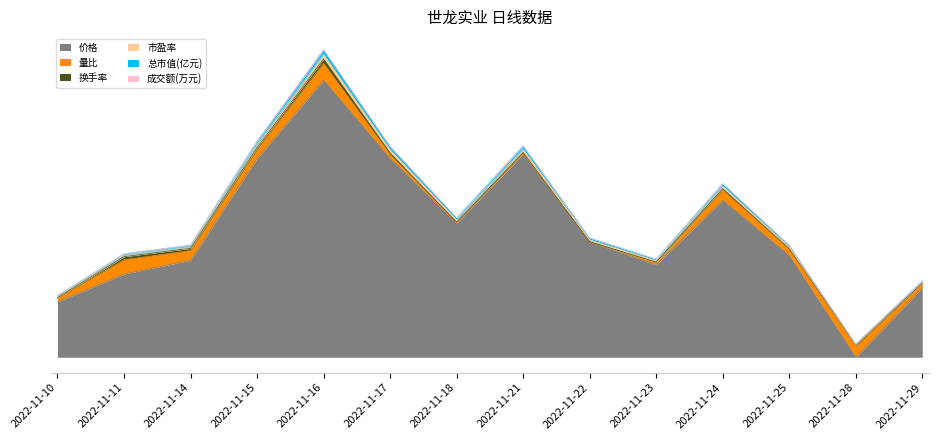

The value of 总市值(亿元) at 2022-11-23 is 177.0. True or false?

True